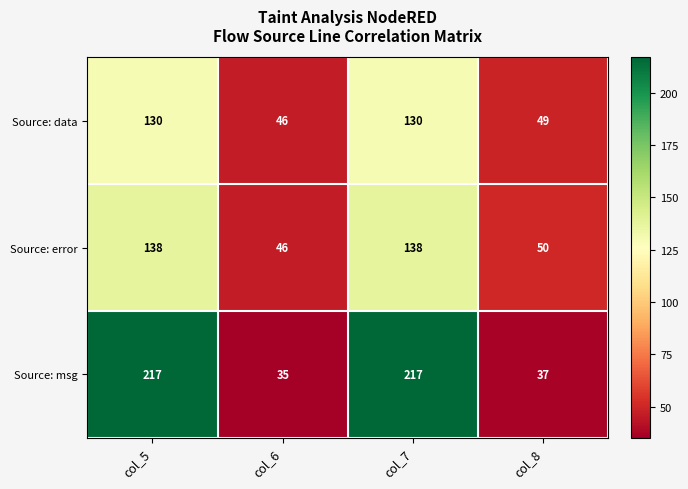

What is the total value across all series at col_5?

485